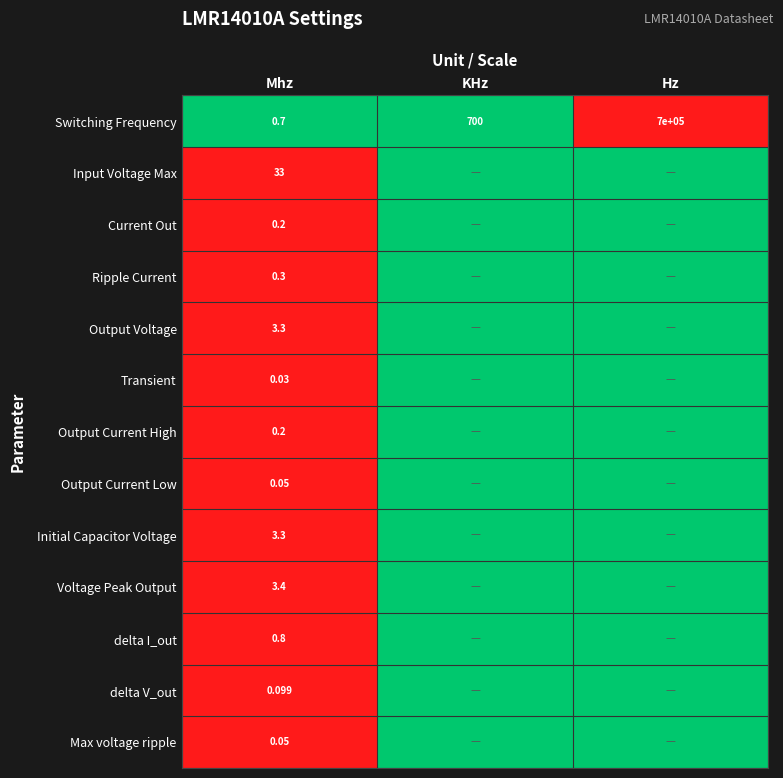

Which category has the highest value in the Output Current Low series?

Mhz